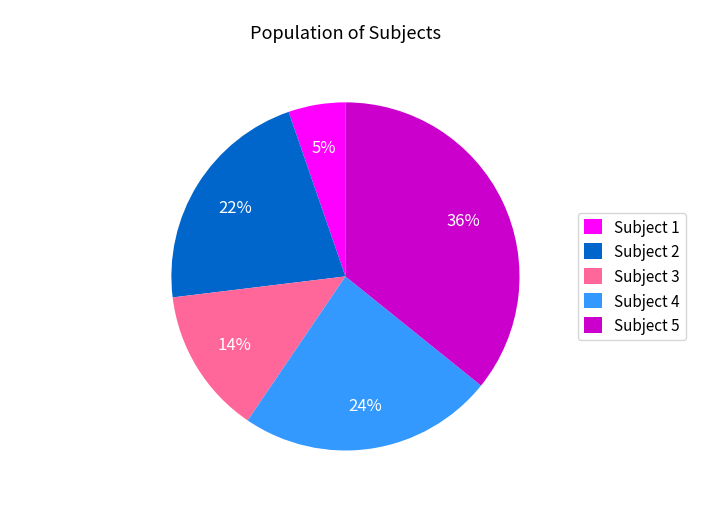

What percentage is the Subject 5 slice, to the nearest percent?

36%